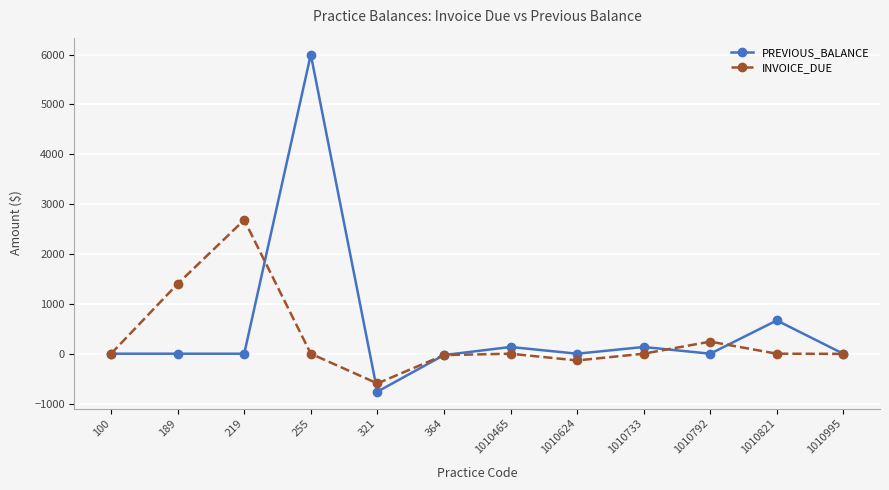

What is the maximum value shown in the chart?

6002.4